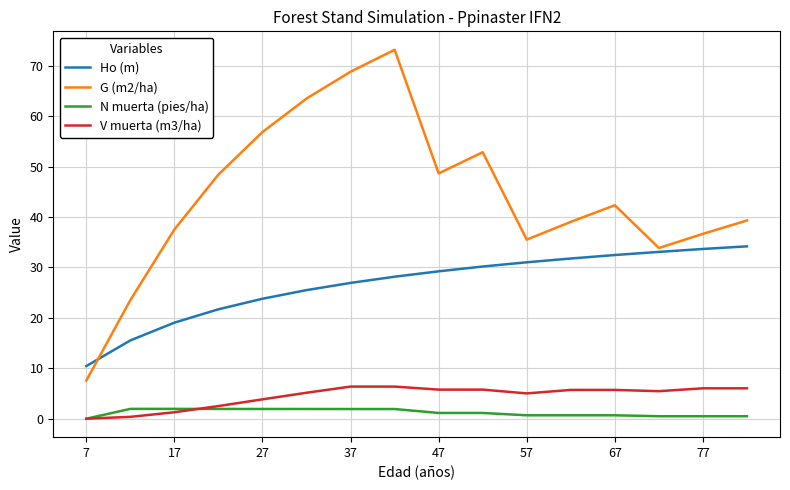

What is the maximum value shown in the chart?

73.2